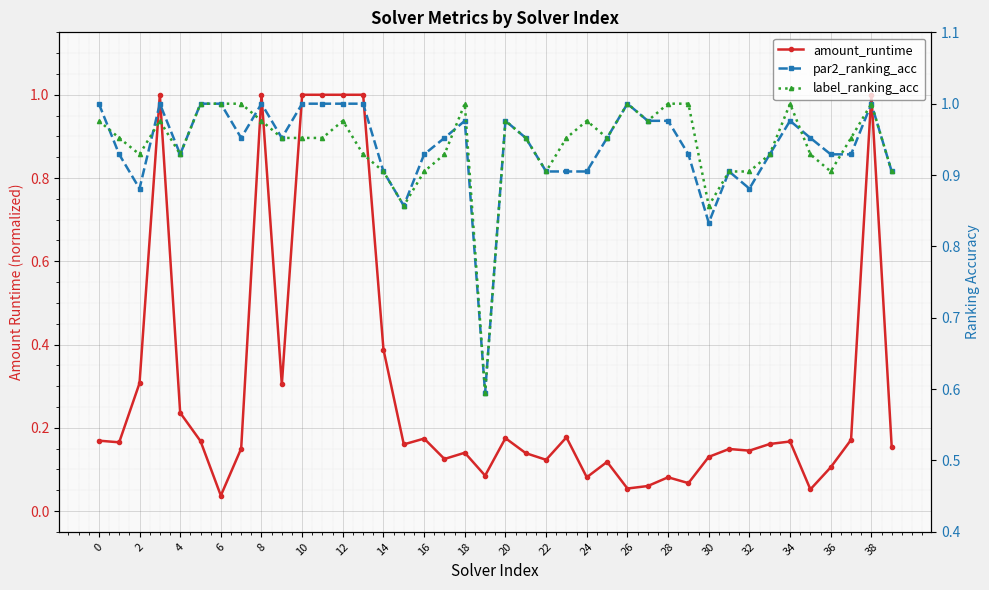

Does the chart display data point markers on the line(s)?

Yes